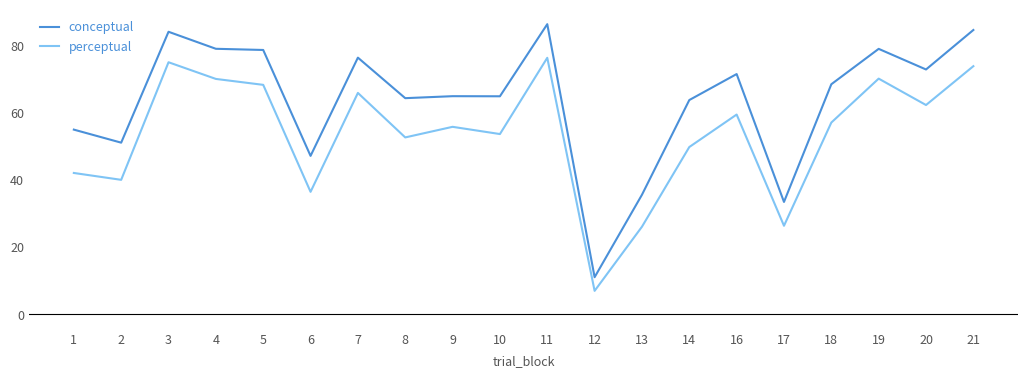

True or false: conceptual and perceptual cross at least once.

False